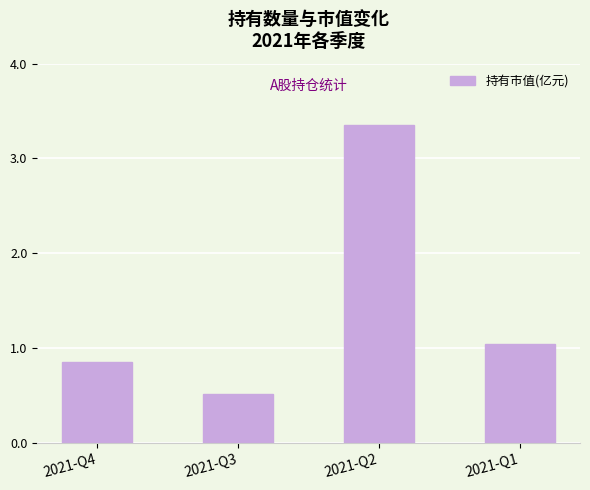

What is the difference between the maximum and second lowest values?

2.5